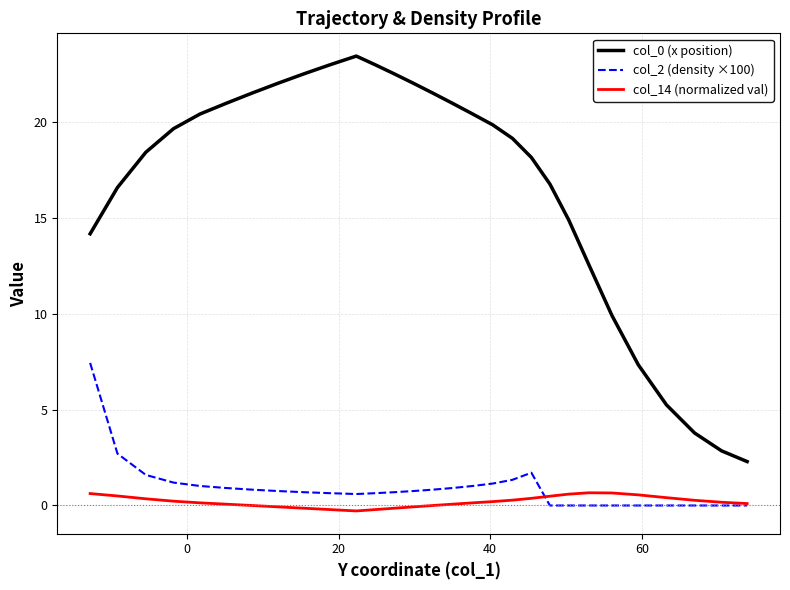

True or false: col_2 (density ×100) and col_0 (x position) intersect in this chart.

False